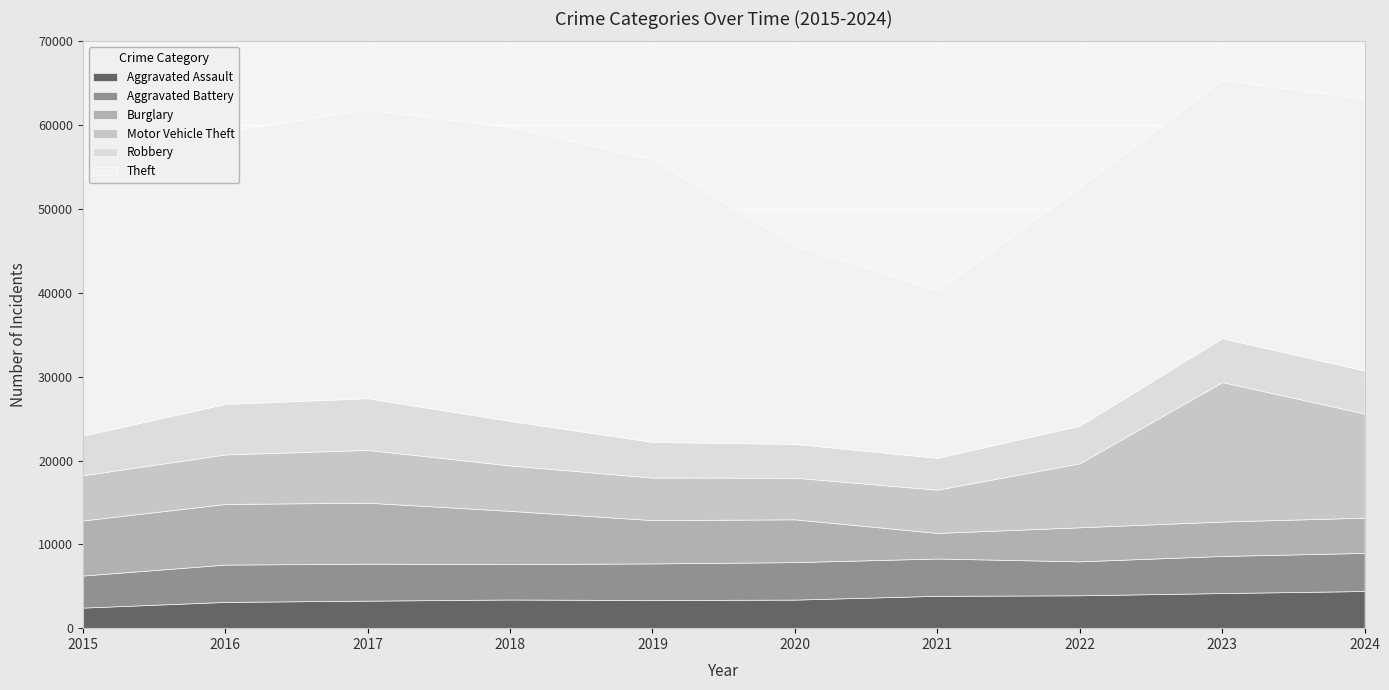

True or false: Robbery and Aggravated Battery cross at least once.

True